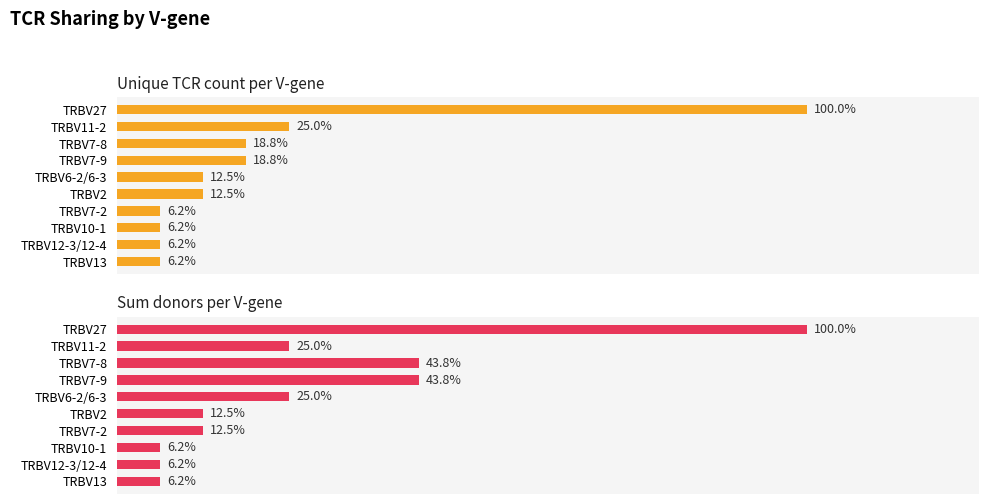

True or false: Unique TCR count per V-gene has a value of 1.0 at TRBV27.

True